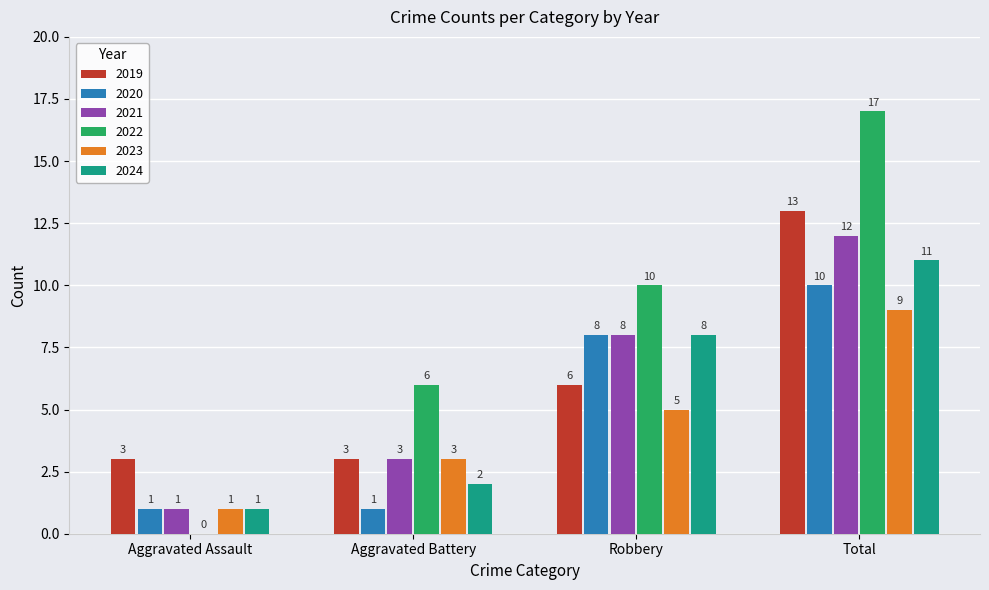

Is it true that 2023 equals 6 at Total?

False